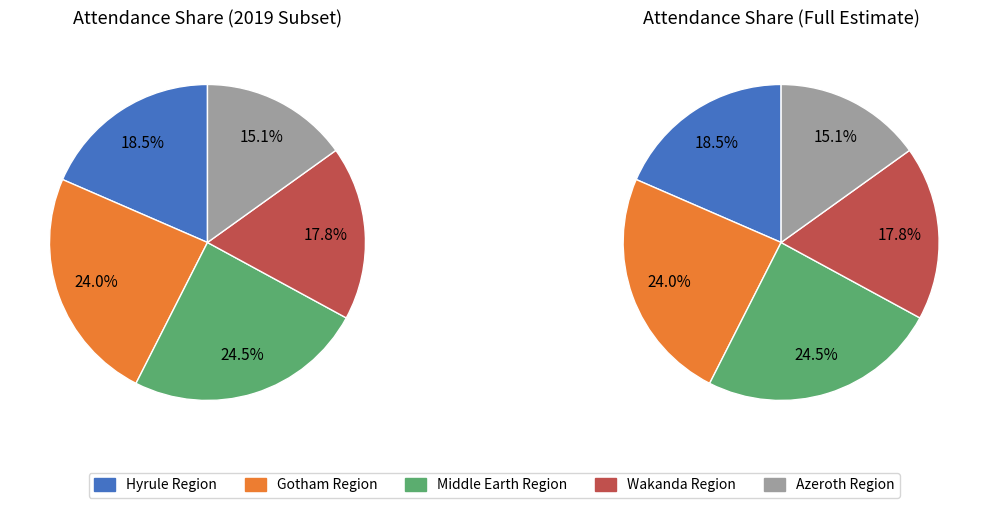

Which category has the smallest portion of the pie?

Azeroth Region